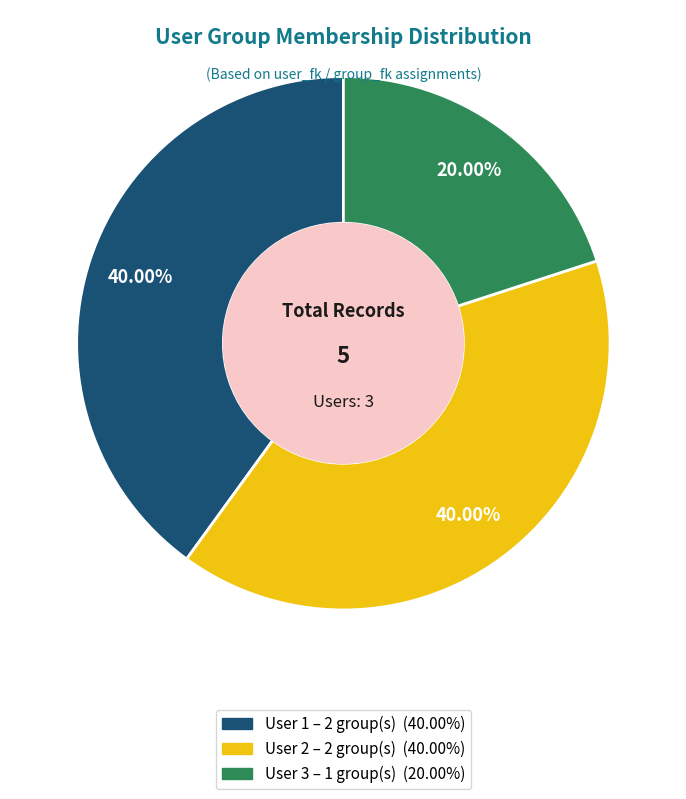

Is there a majority slice in this chart?

No